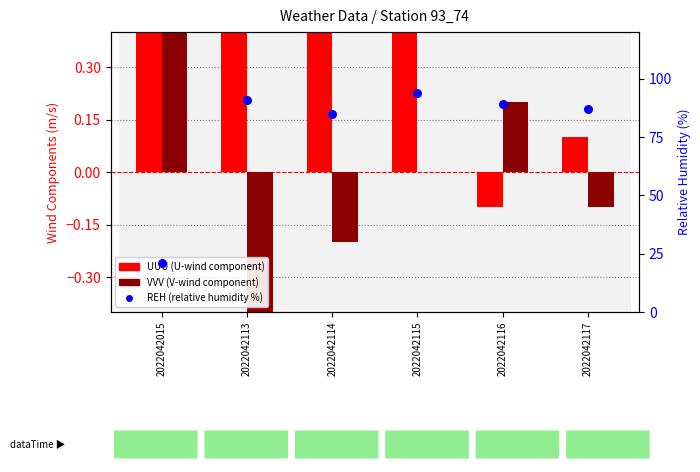

Which series reaches the minimum Y coordinate?

VVV (V-wind)